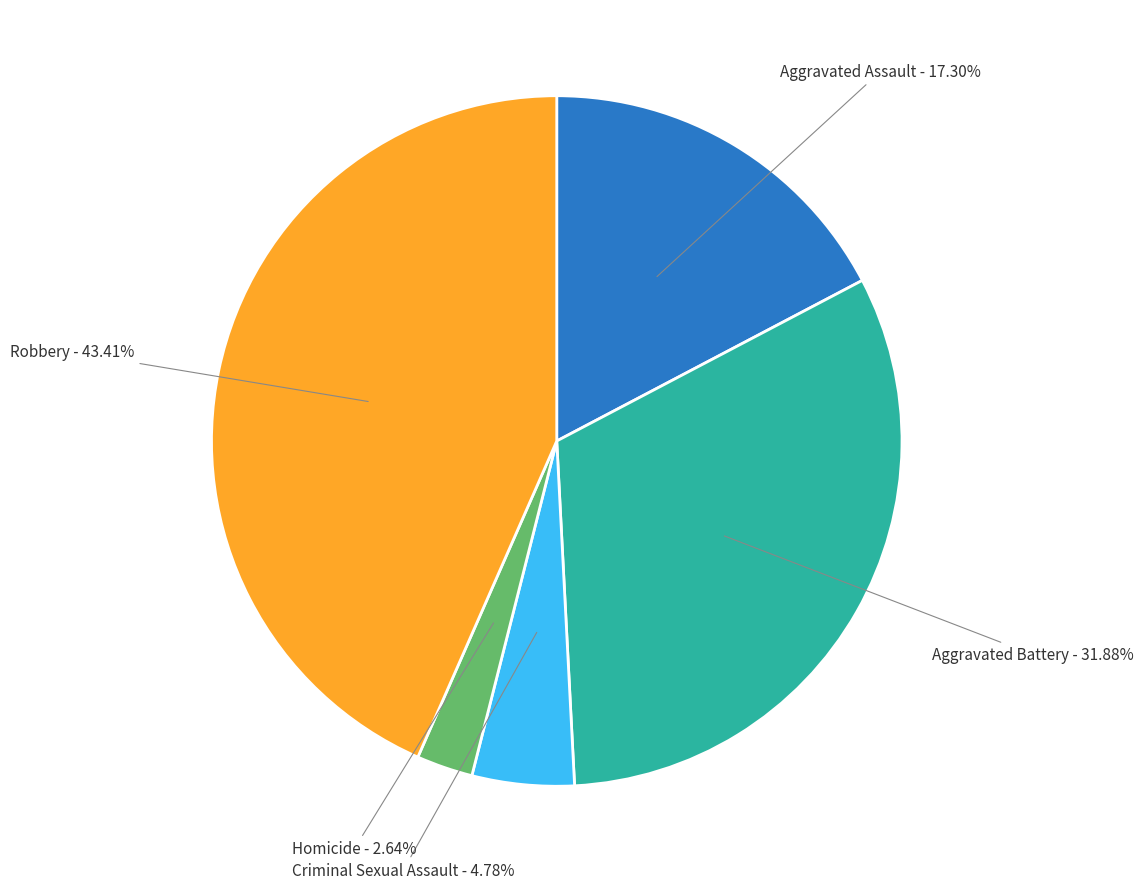

What is the ratio of the value at Criminal Sexual Assault to the value at Robbery?

0.1